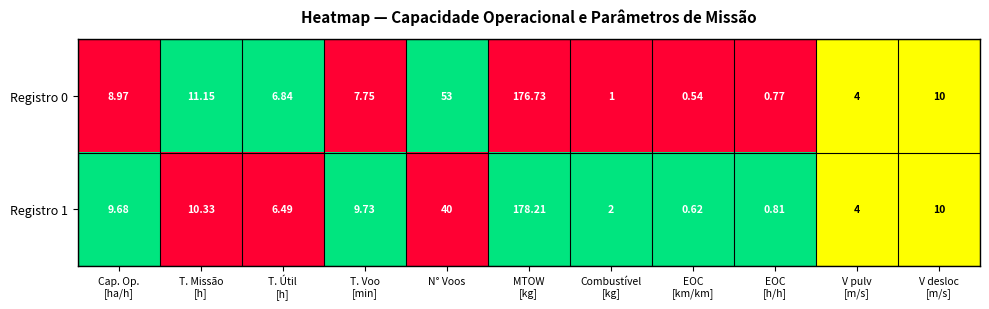

At which label is Registro 1 closest to 89?

N° Voos